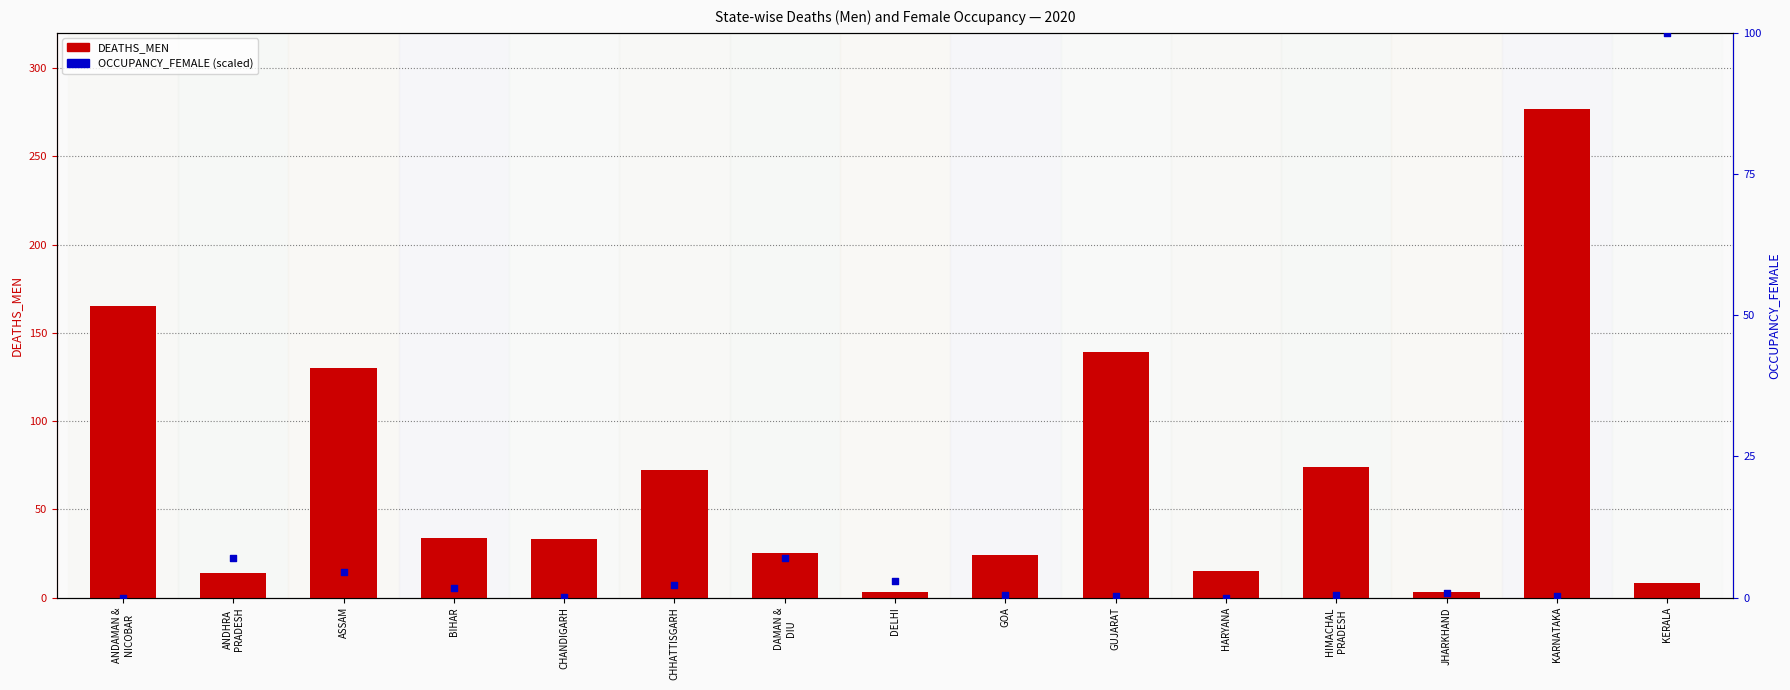

Which series reaches the minimum Y coordinate?

OCCUPANCY_FEMALE